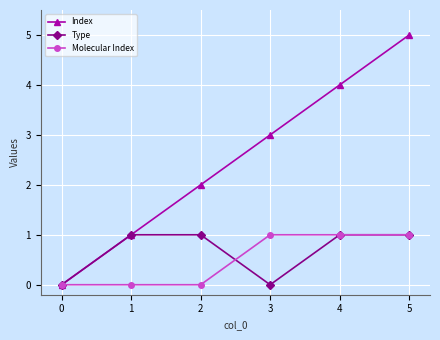

What is the average value of the Type series?

1